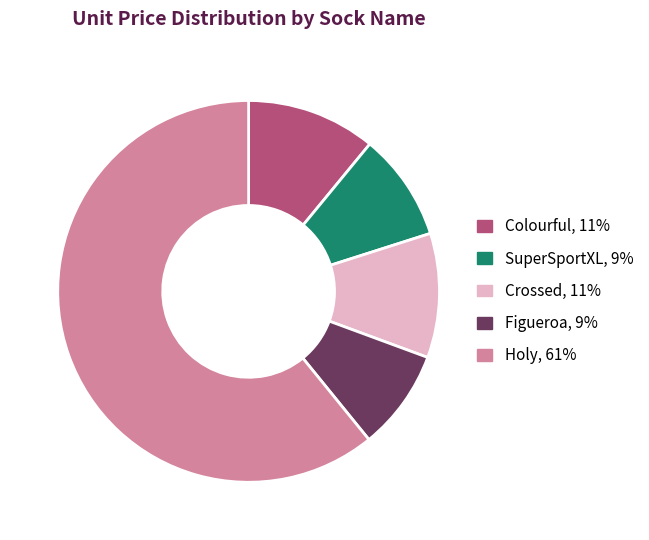

Which slice is the largest?

Holy